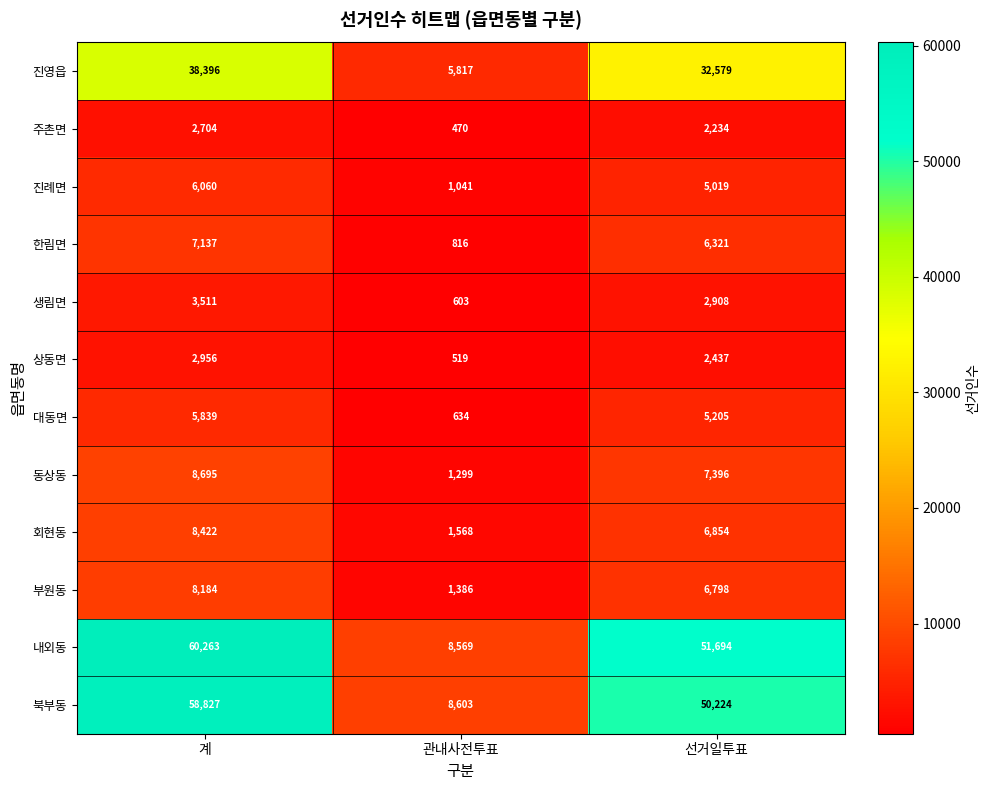

Which series has the largest range (max minus min)?

내외동